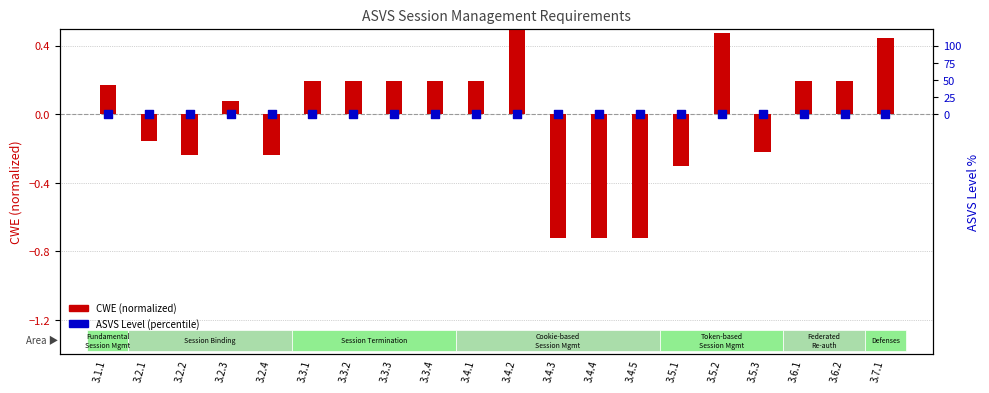

Which series has the largest Y range (max minus min)?

CWE (normalized)